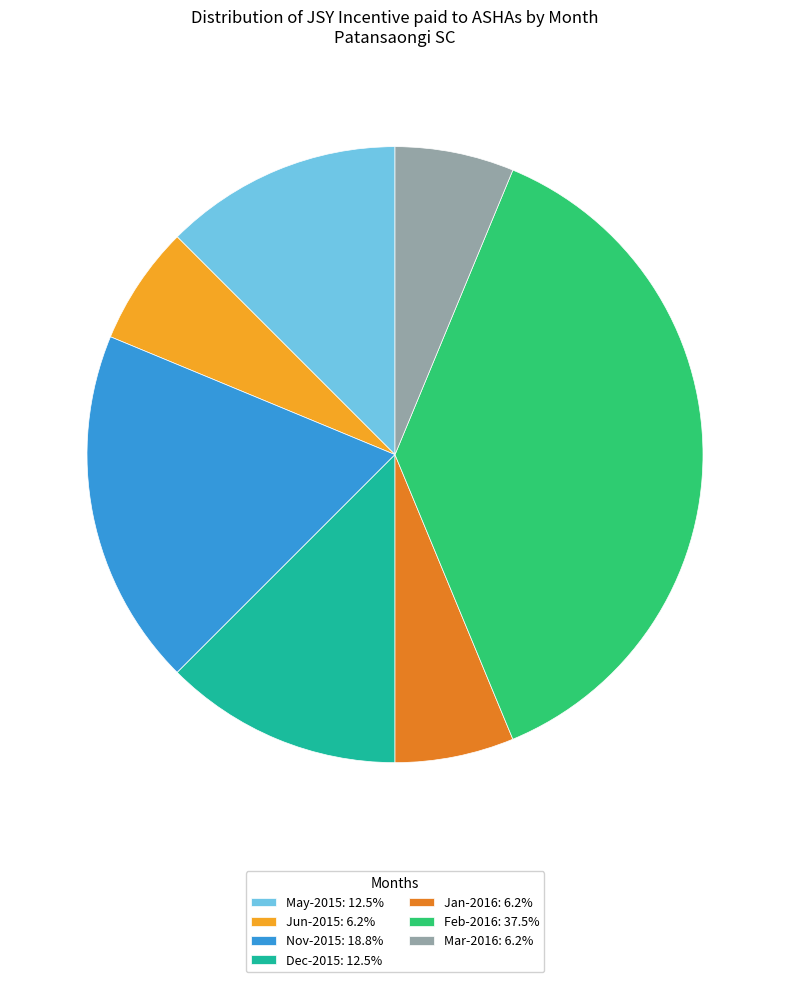

Combined, do Nov-2015: 18.8% and Dec-2015: 12.5% account for over 50%?

No